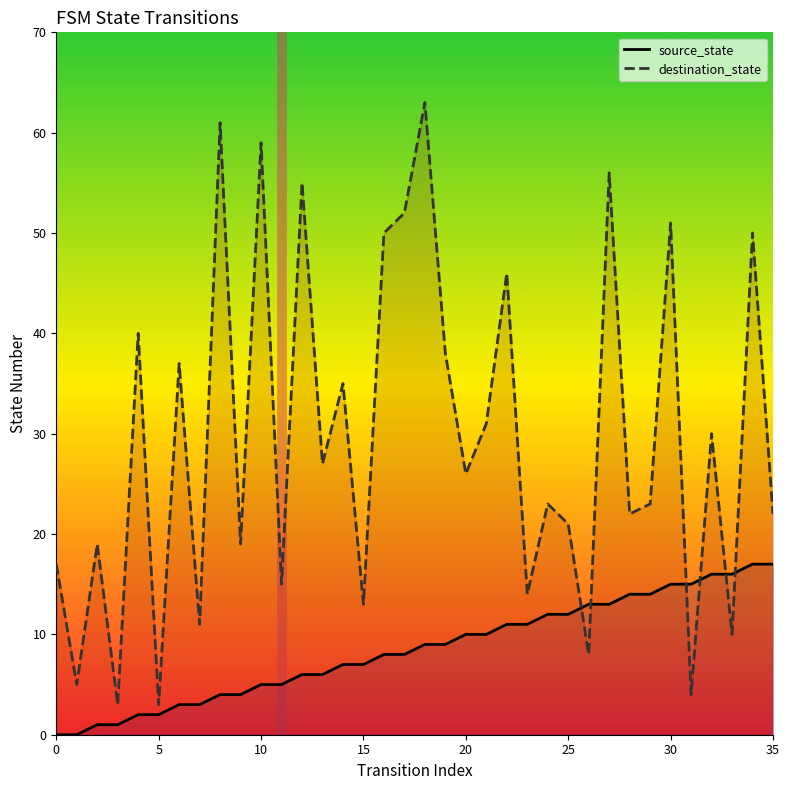

At which label is source_state closest to 8?

16